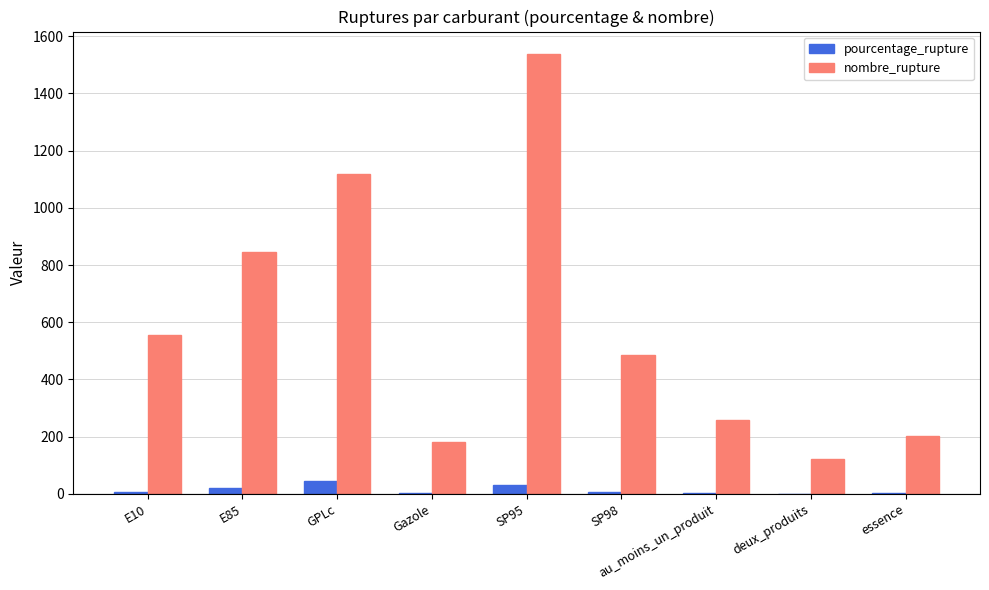

Between E10 and GPLc, which series saw the biggest shift?

nombre_rupture